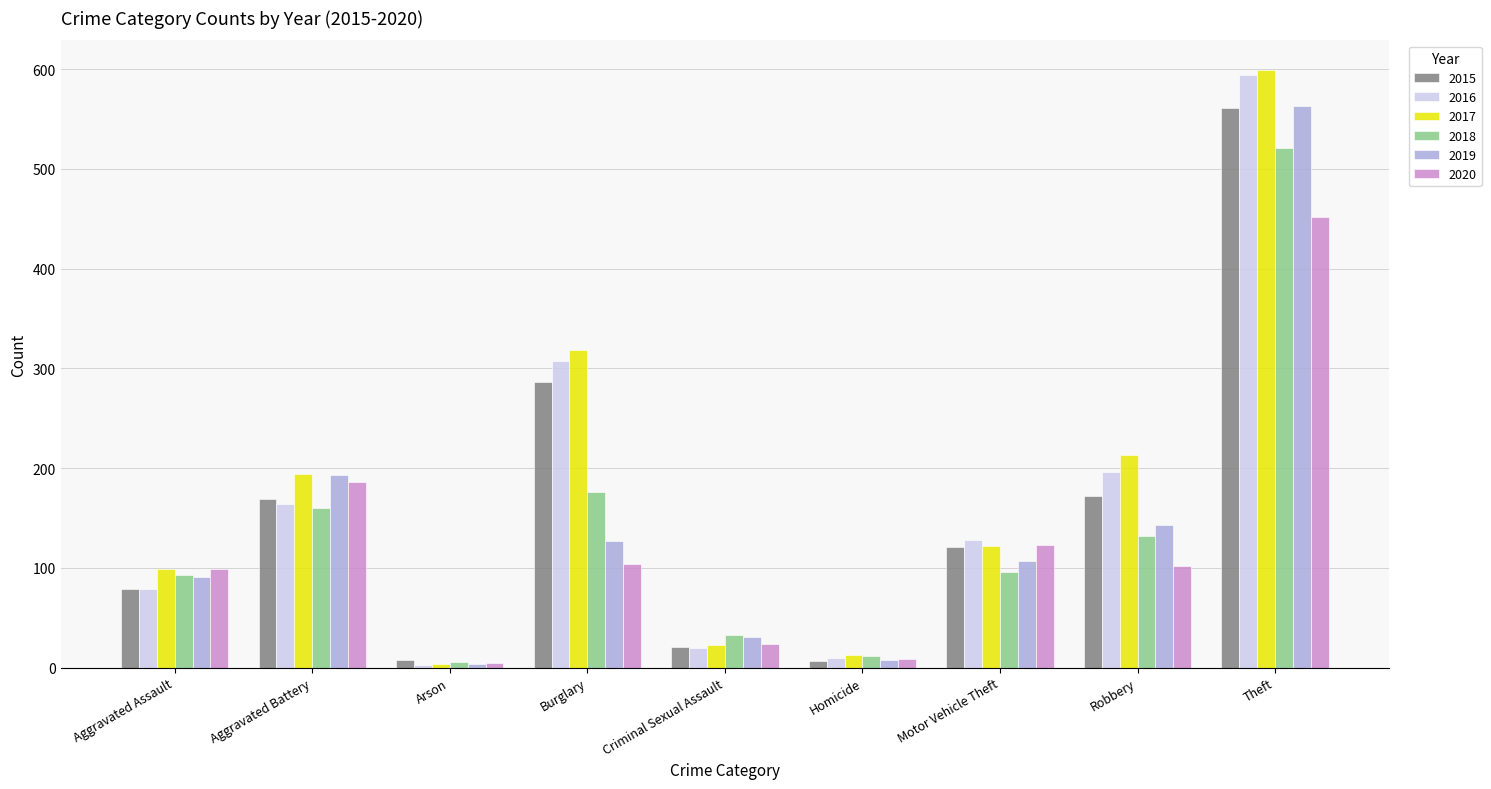

Which category has the lowest value in the 2016 series?

Arson